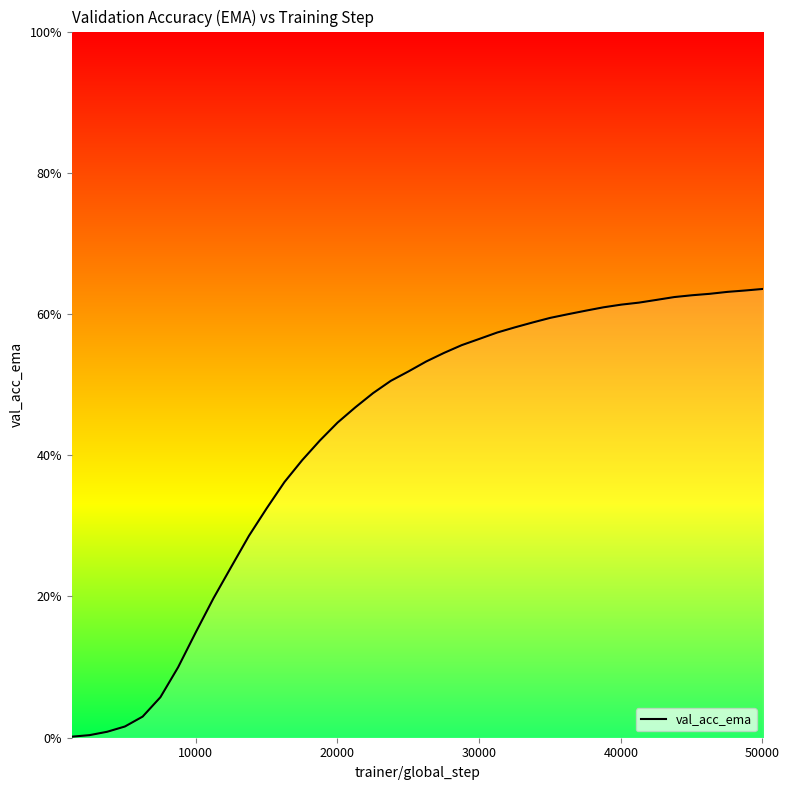

What is the difference between the maximum and minimum values?

0.6